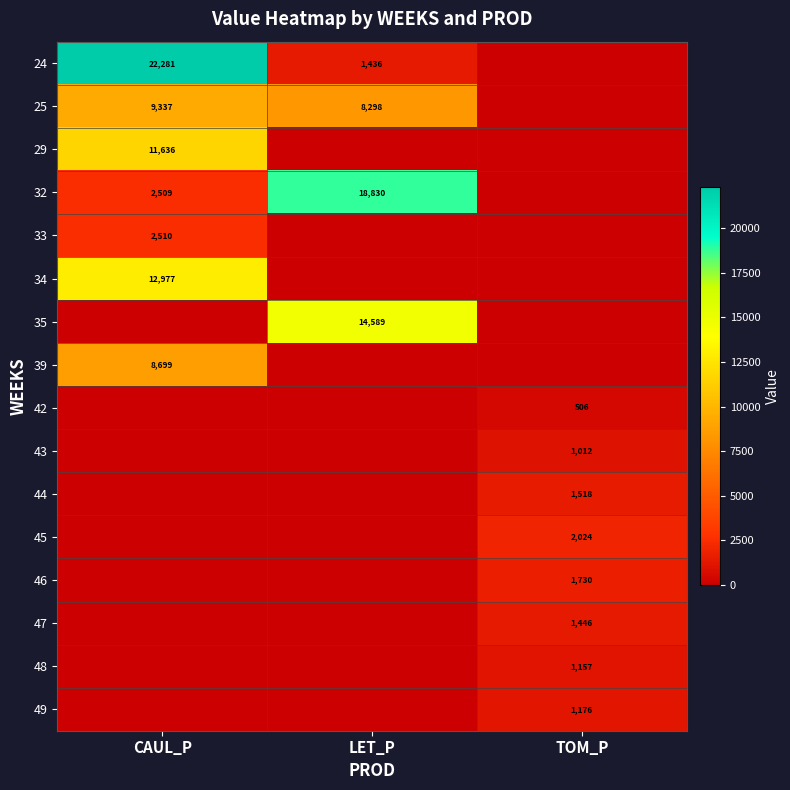

The value of 45 at TOM_P is 2024. True or false?

True